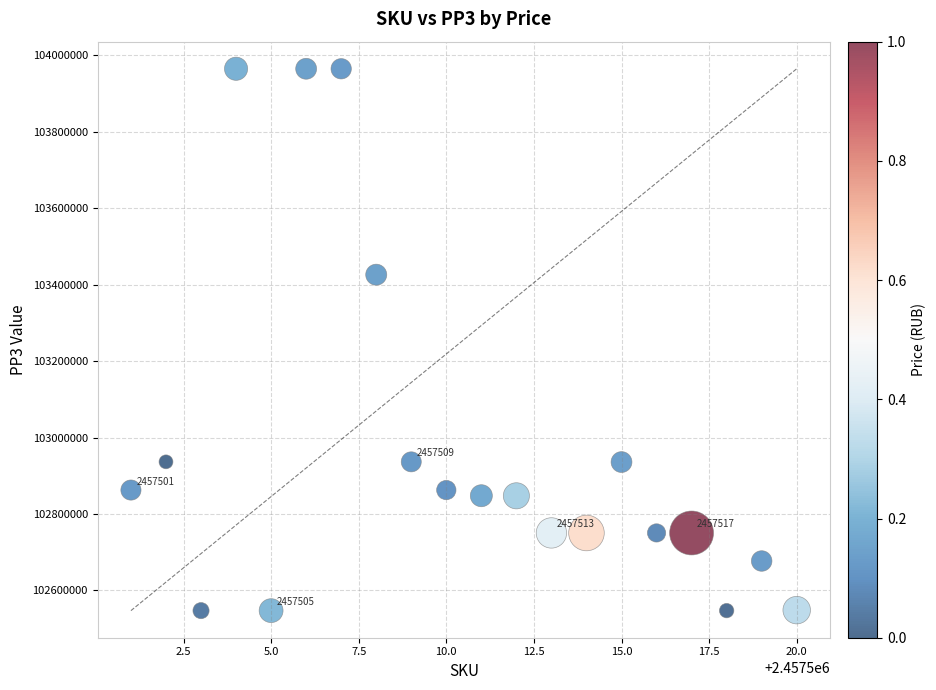

What is the range of Y values (max minus min)?

1417463